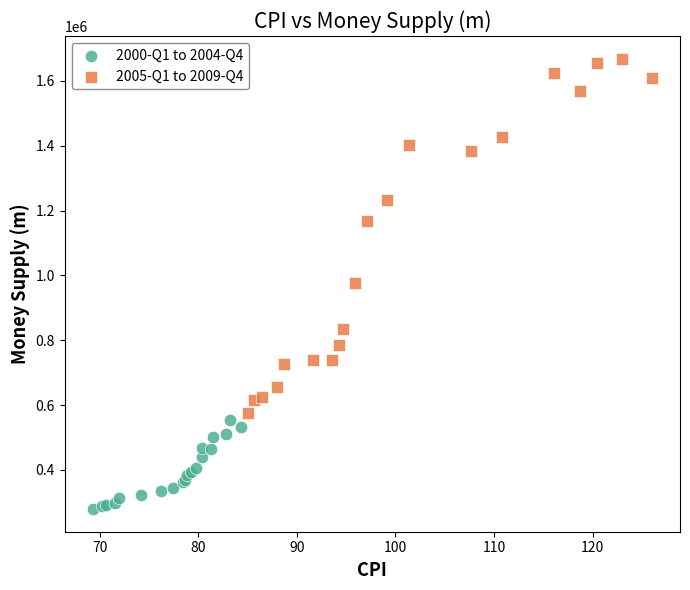

Which series has the largest Y range (max minus min)?

2005-Q1 to 2009-Q4